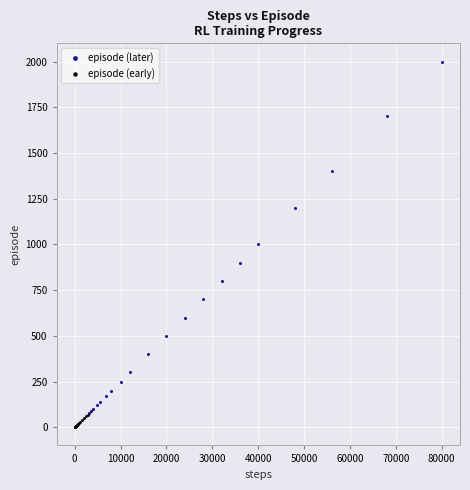

Which series has the widest spread of Y values?

episode (later)